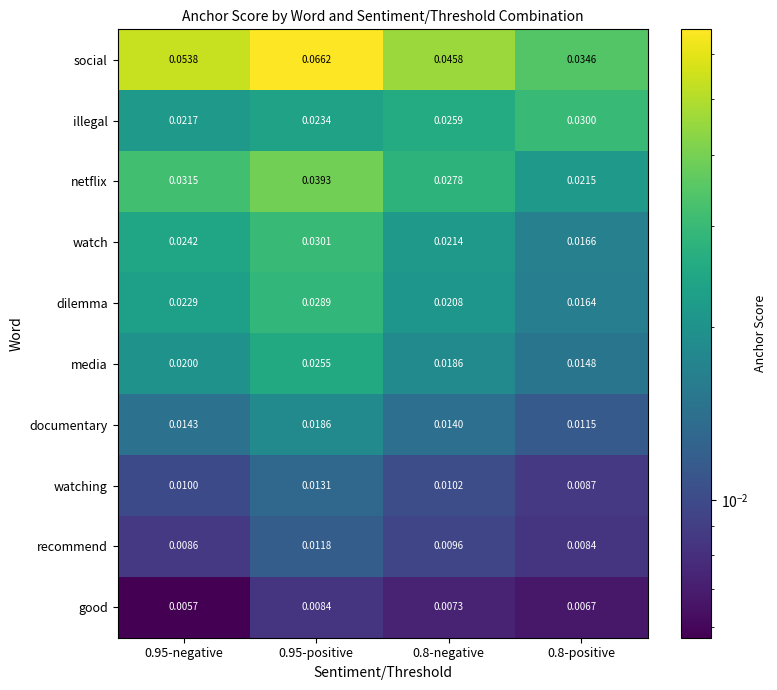

Which series changed the most between 0.95-negative and 0.95-positive?

social